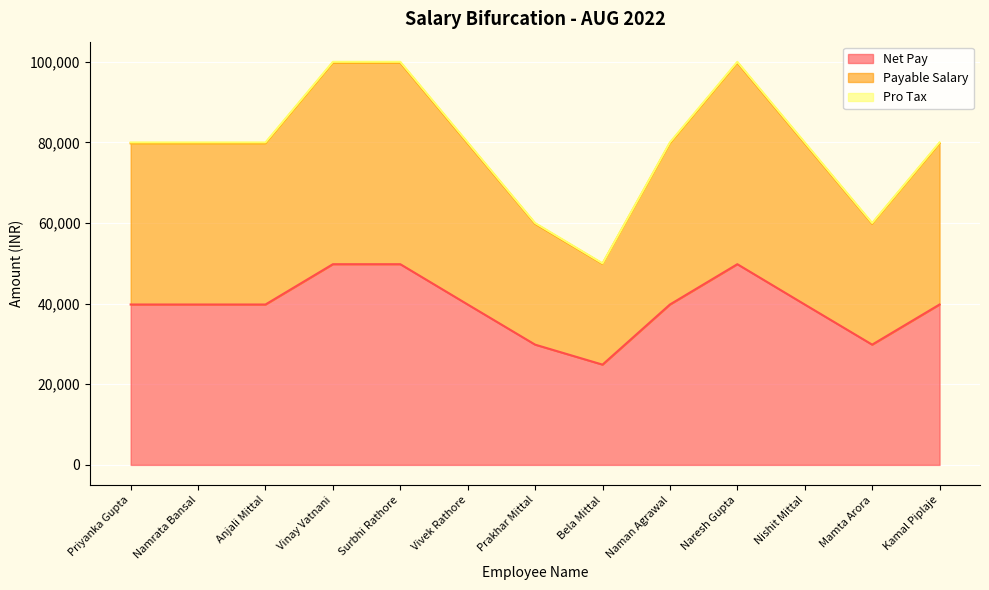

In Net Pay, how many points are higher than both neighbors (excluding endpoints)?

1